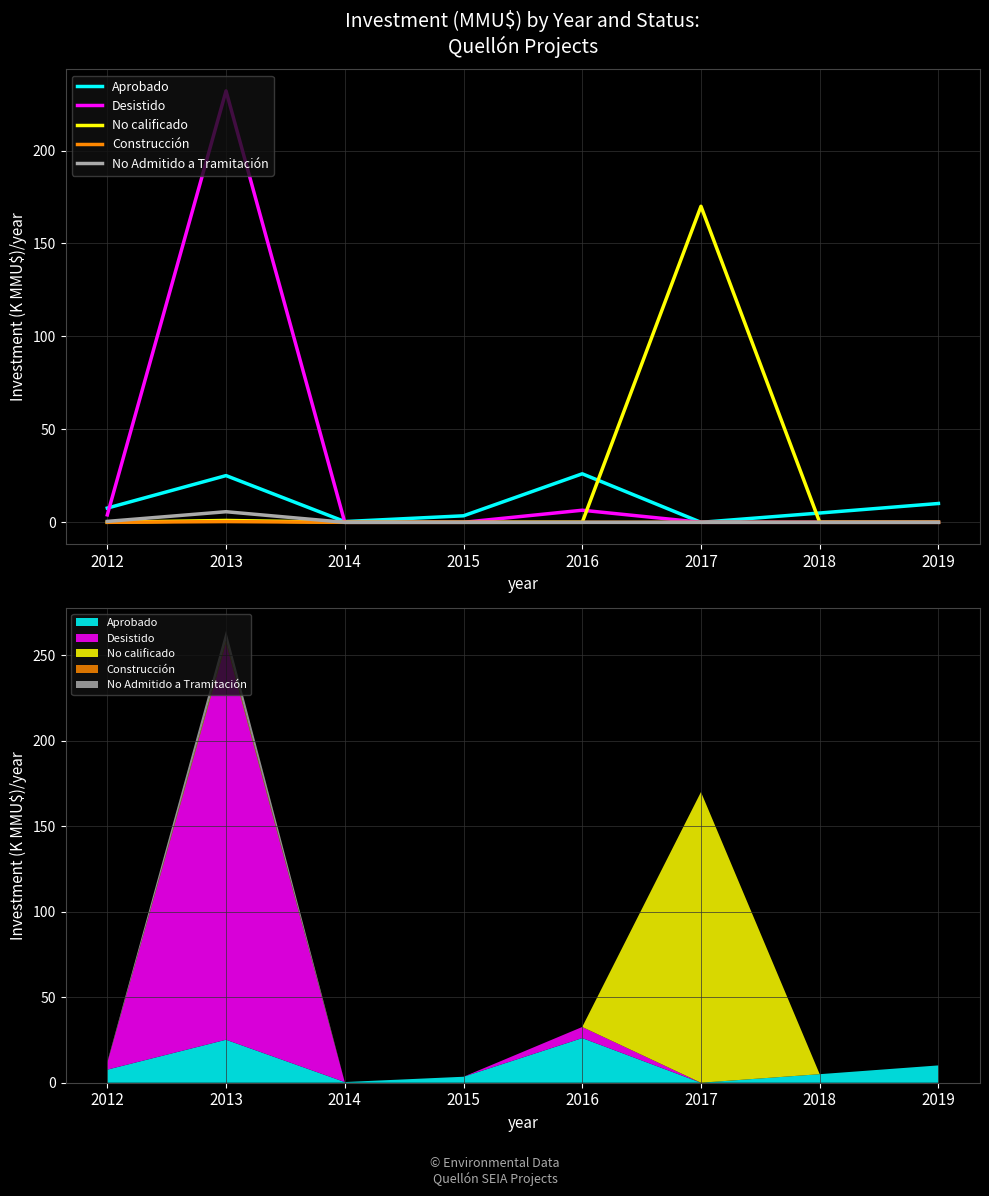

In Construcción, how many points are higher than both neighbors (excluding endpoints)?

1